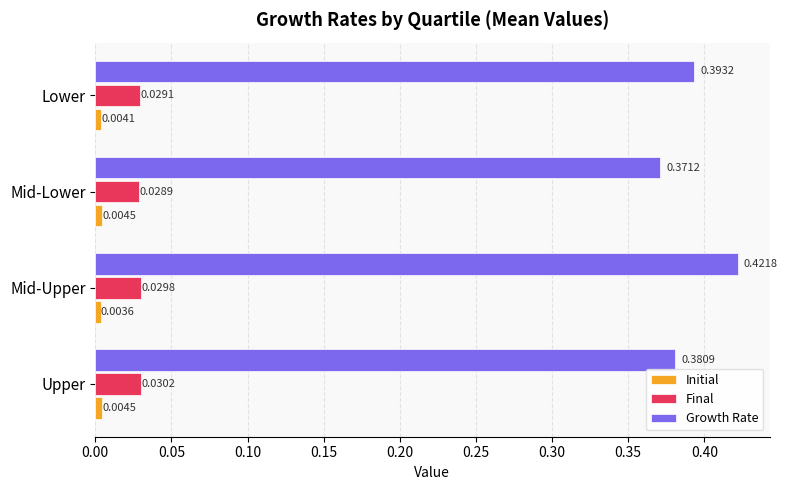

Which category has the lowest value in the Initial series?

Mid-Upper